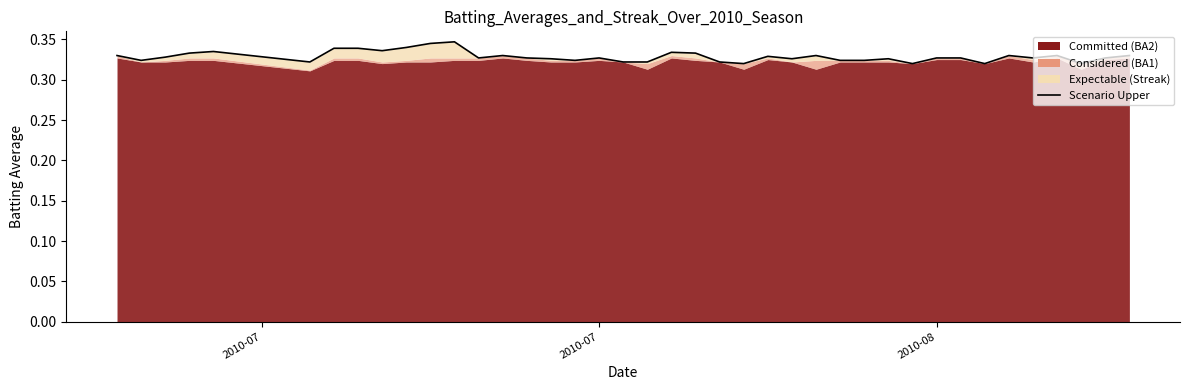

How many values are between 0 and 1?

40